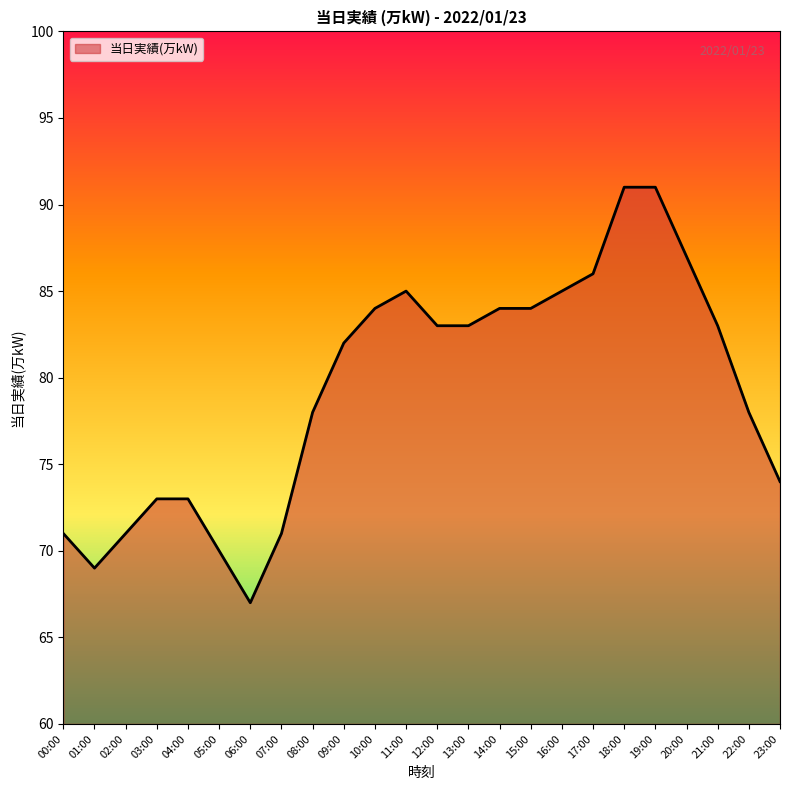

Read the value at 07:00, to the nearest 10.

70